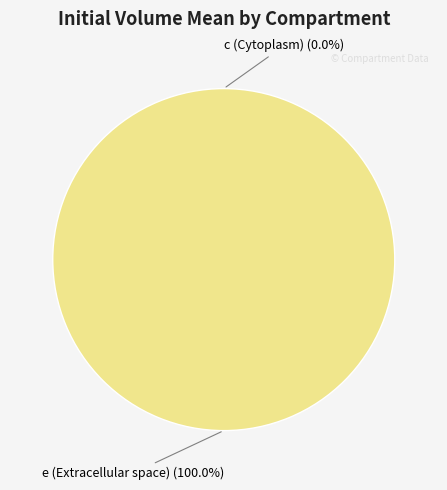

Which category has the smallest portion of the pie?

c (Cytoplasm)